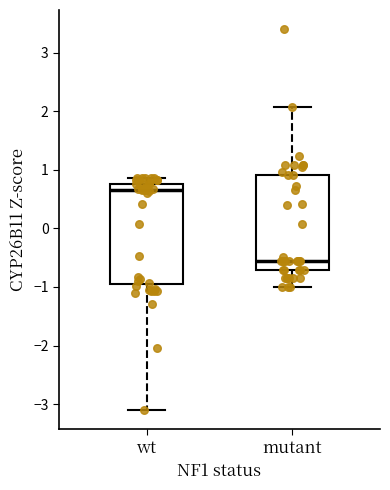

Where is the lower edge of the box for wt on the y-axis? The values are not printed on the chart, so give them approximately, as read against the axis.

-0.9